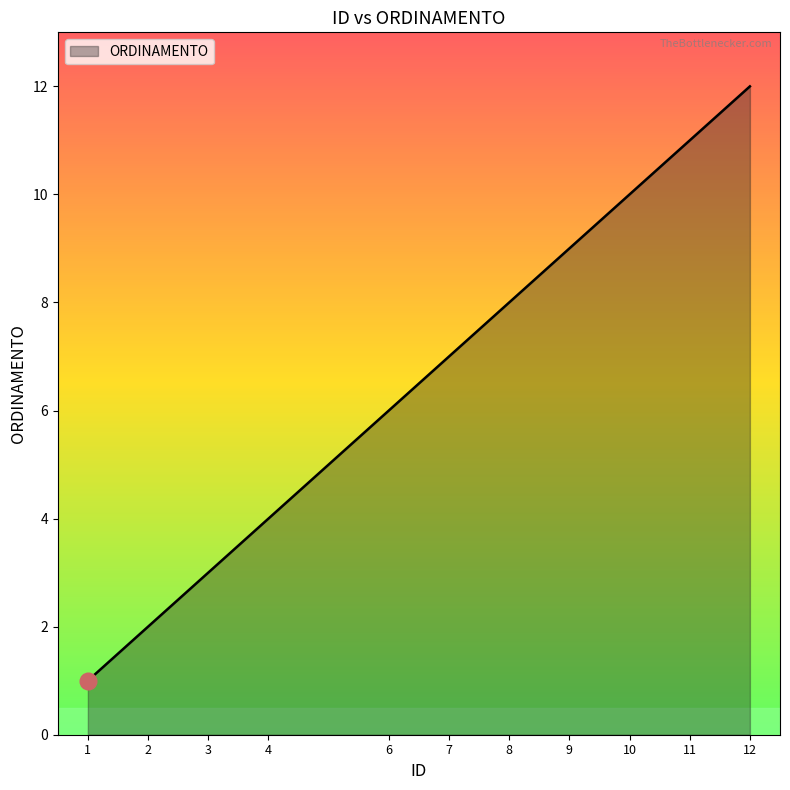

Which label corresponds to the largest value in the chart?

12